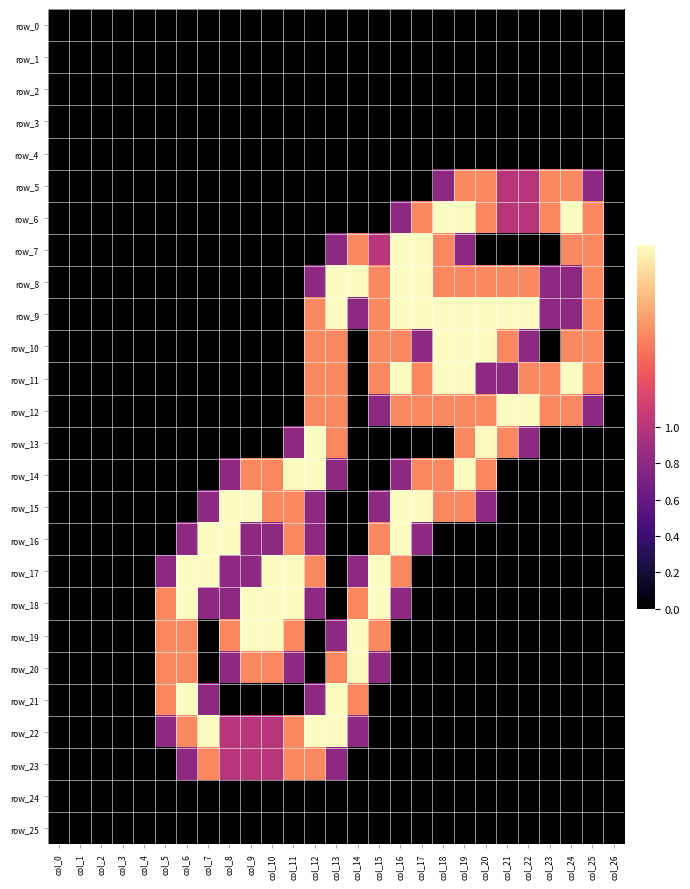

How many data points in row_20 are above 0?

9